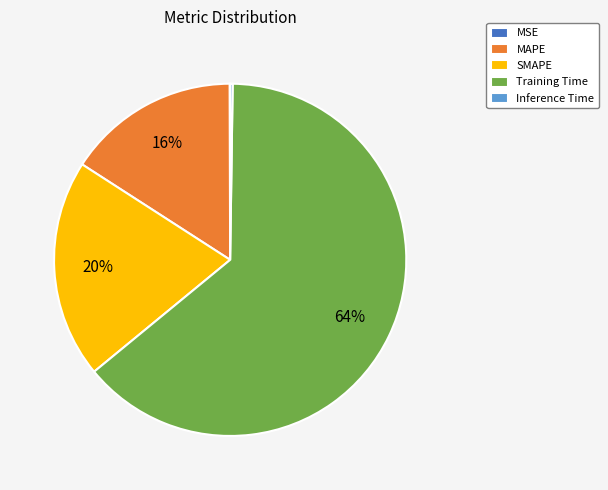

True or false: Training Time accounts for 50% of the total.

False